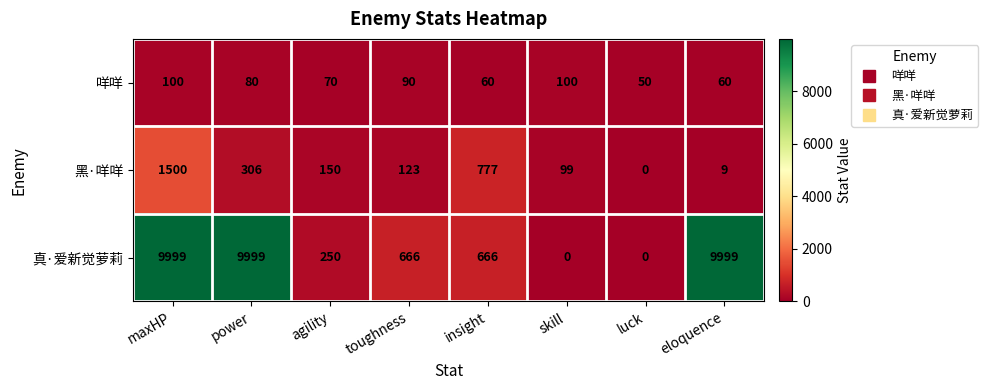

What is the sum of the 咩咩 values at agility and insight?

130